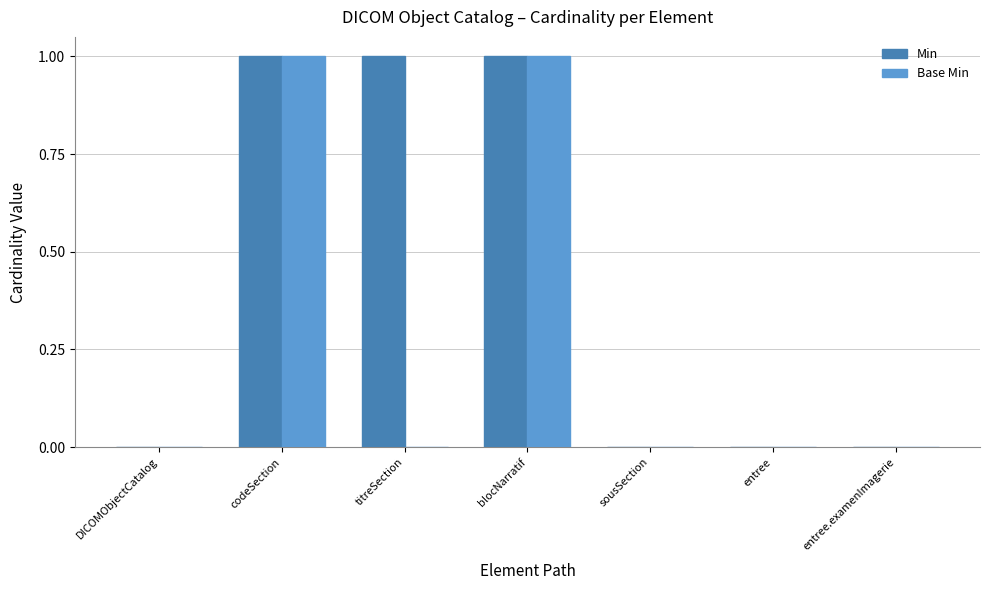

Which series has the largest total across all categories?

Min